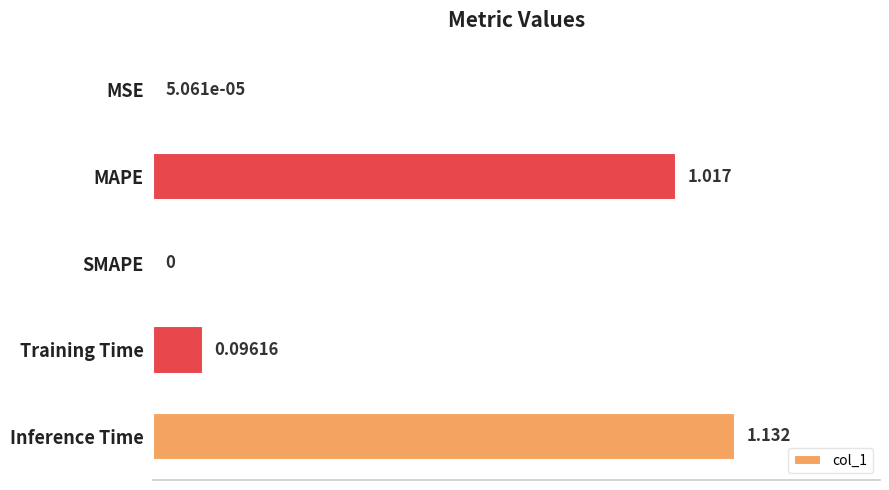

Between Training Time and MAPE, which is larger?

MAPE